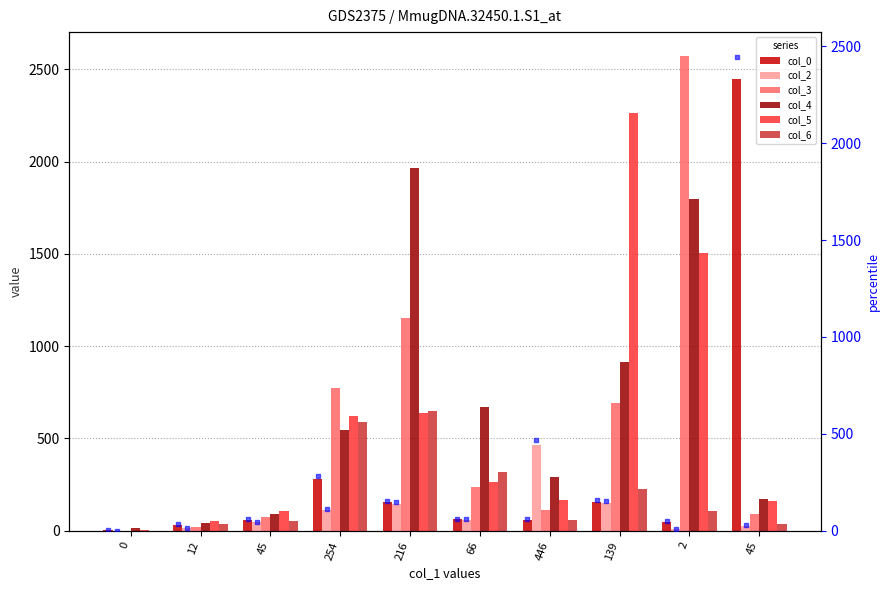

Which series has the widest spread of Y values?

col_3